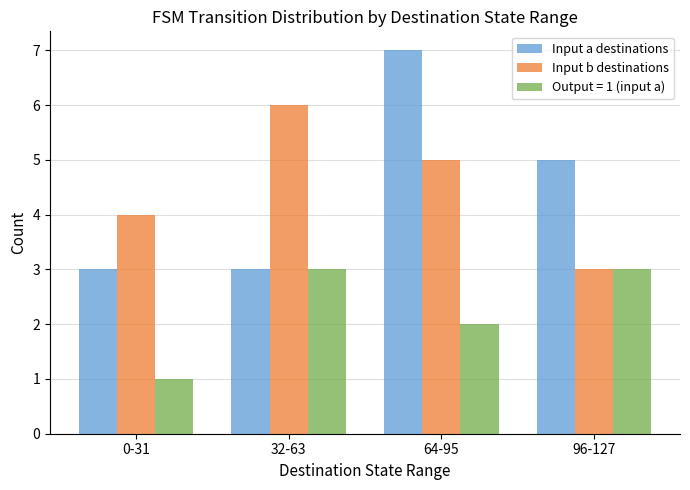

Where does the Input b destinations series first go above 5?

32-63